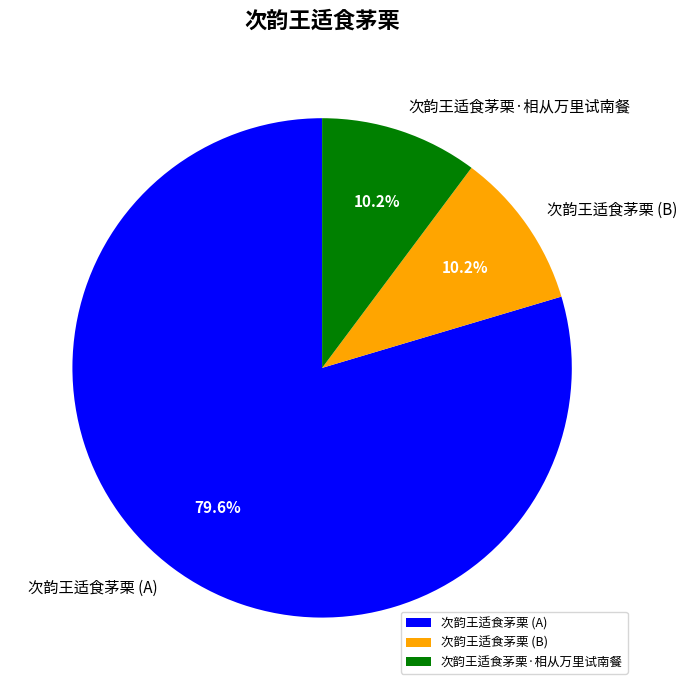

Does any single category account for the majority?

Yes